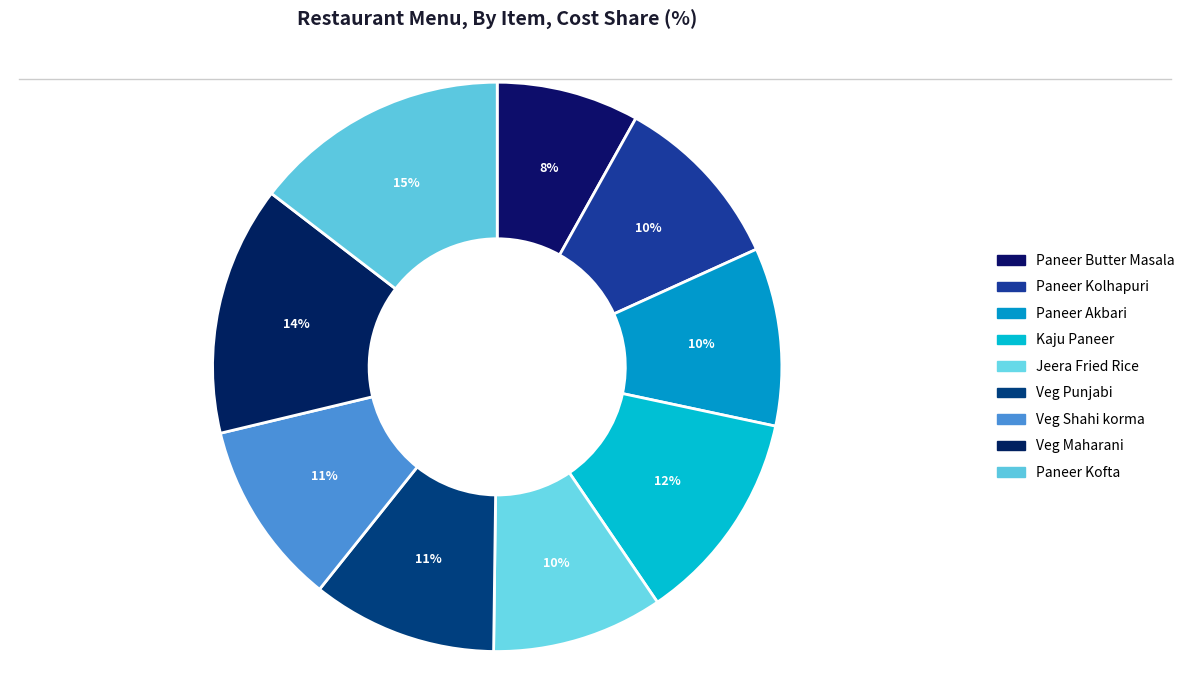

Count the number of slices in the pie.

9